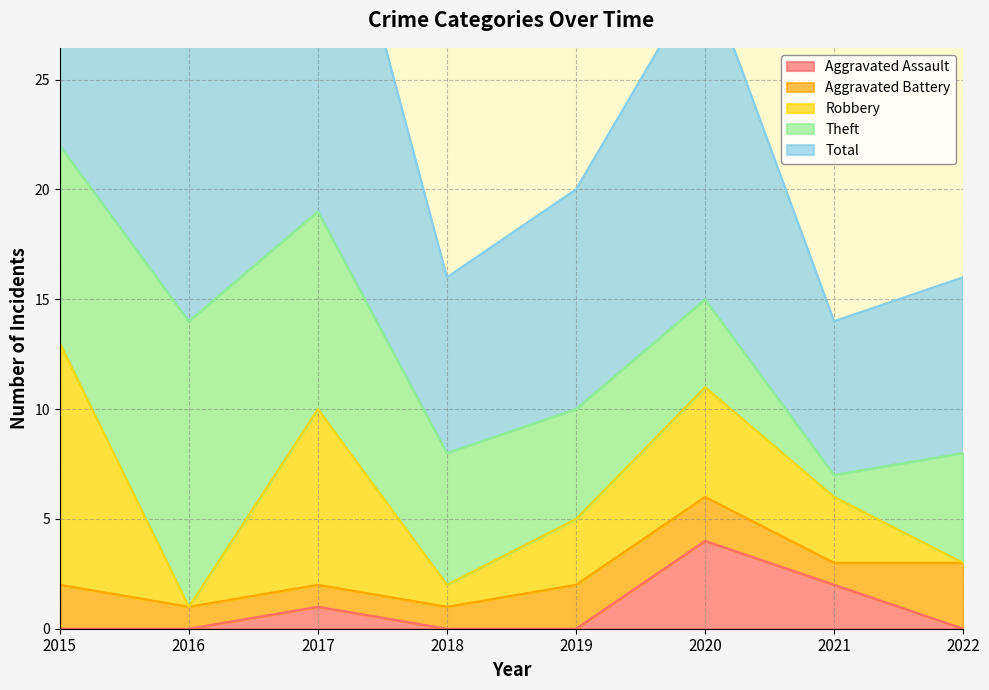

Which category has the lowest value in the Total series?

2021